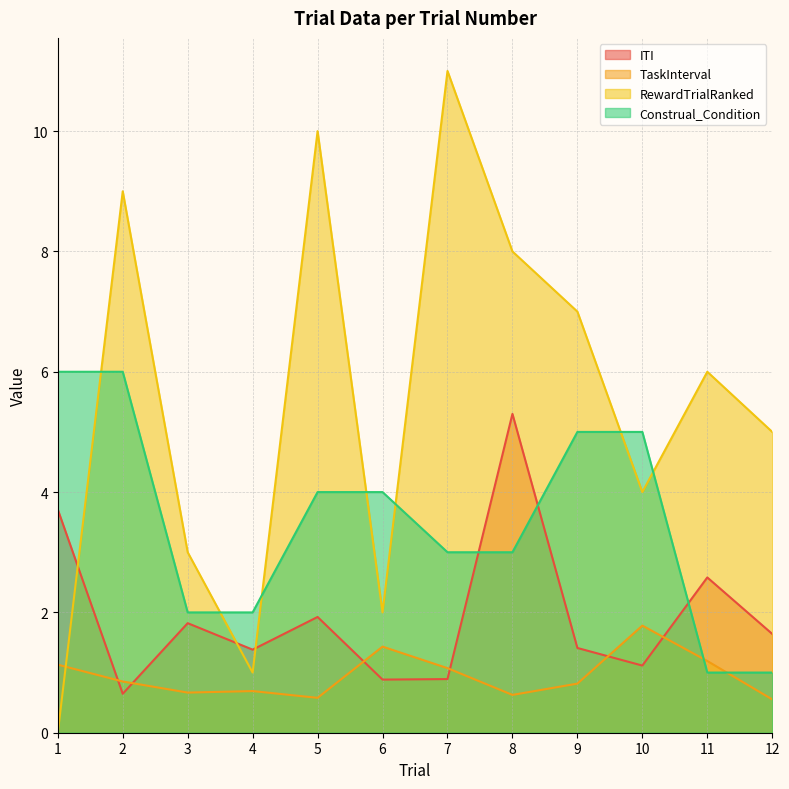

Reading right to left, transcribe all the data shown in this chart.

ITI: 12=1.6	11=2.6	10=1.1	9=1.4	8=5.3	7=0.9	6=0.9	5=1.9	4=1.4	3=1.8	2=0.6	1=3.7
TaskInterval: 12=0.6	11=1.2	10=1.8	9=0.8	8=0.6	7=1.1	6=1.4	5=0.6	4=0.7	3=0.7	2=0.9	1=1.1
RewardTrialRanked: 12=5.0	11=6.0	10=4.0	9=7.0	8=8.0	7=11.0	6=2.0	5=10.0	4=1.0	3=3.0	2=9.0	1=0.0
Construal_Condition: 12=1.0	11=1.0	10=5.0	9=5.0	8=3.0	7=3.0	6=4.0	5=4.0	4=2.0	3=2.0	2=6.0	1=6.0